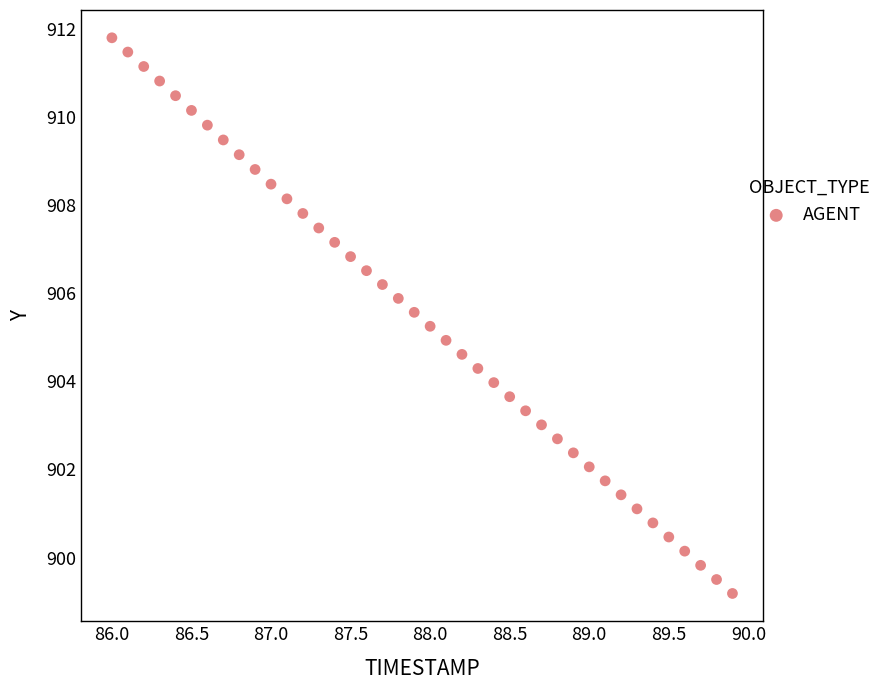

What is the range of X values (max minus min)?

3.9